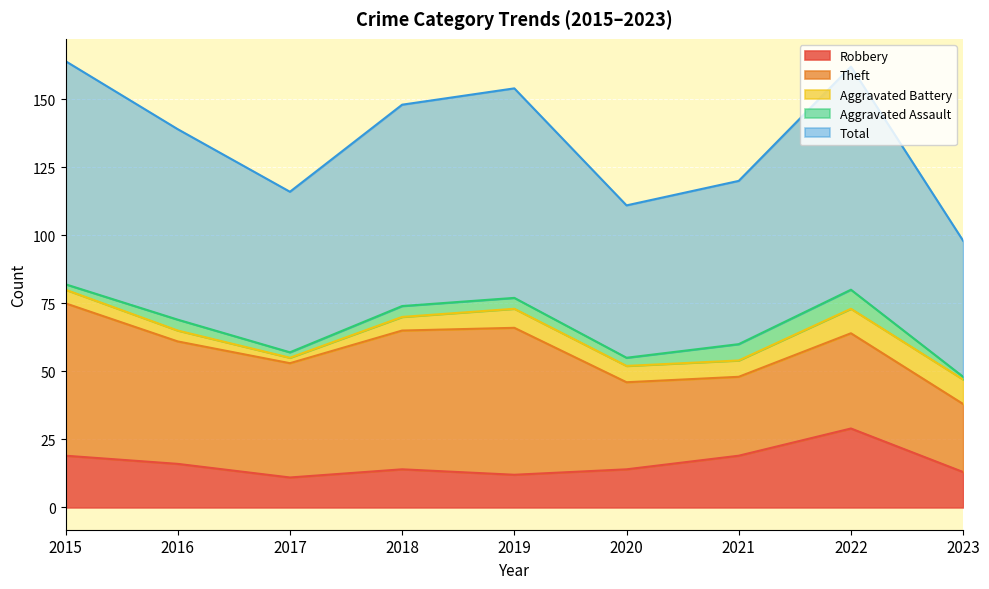

What is the minimum value for Aggravated Battery?

2